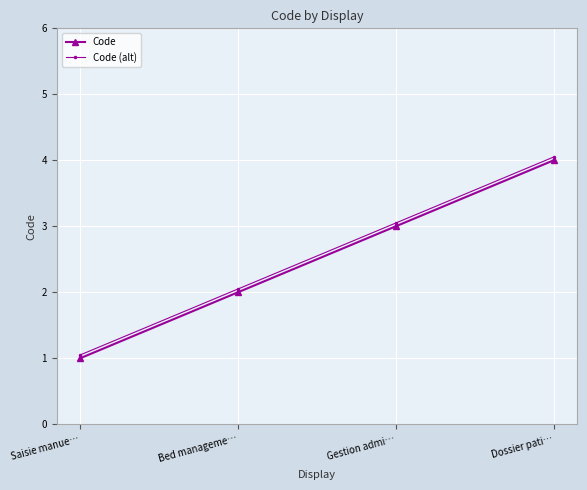

What is the highest value of the Code series?

4.0